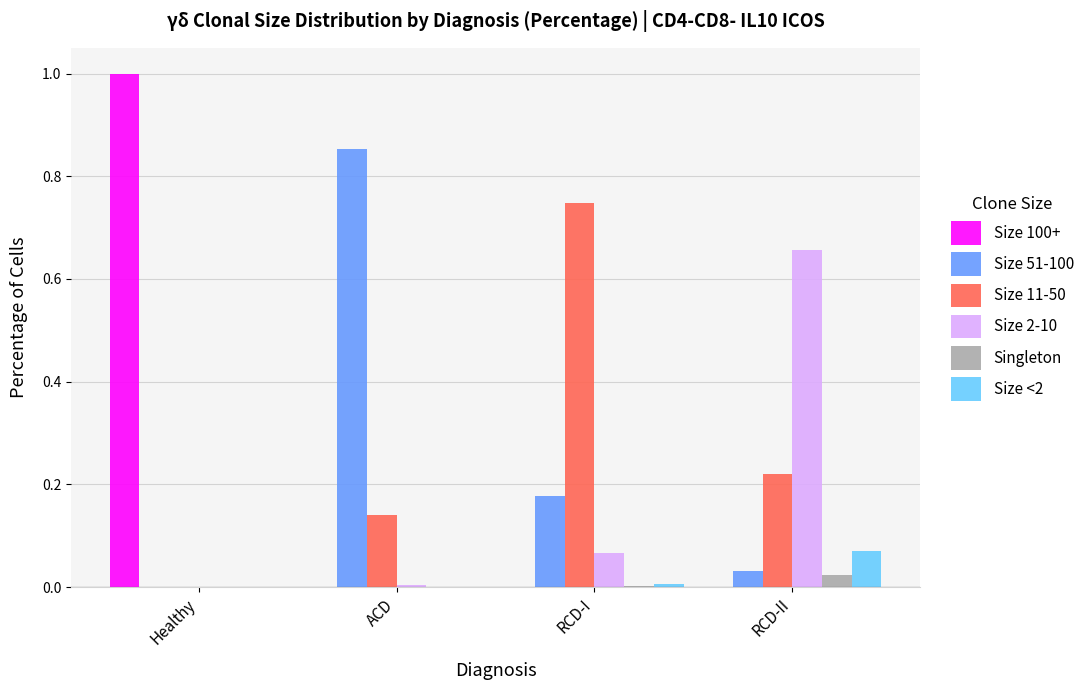

What is the total value across all series at Healthy?

1.0